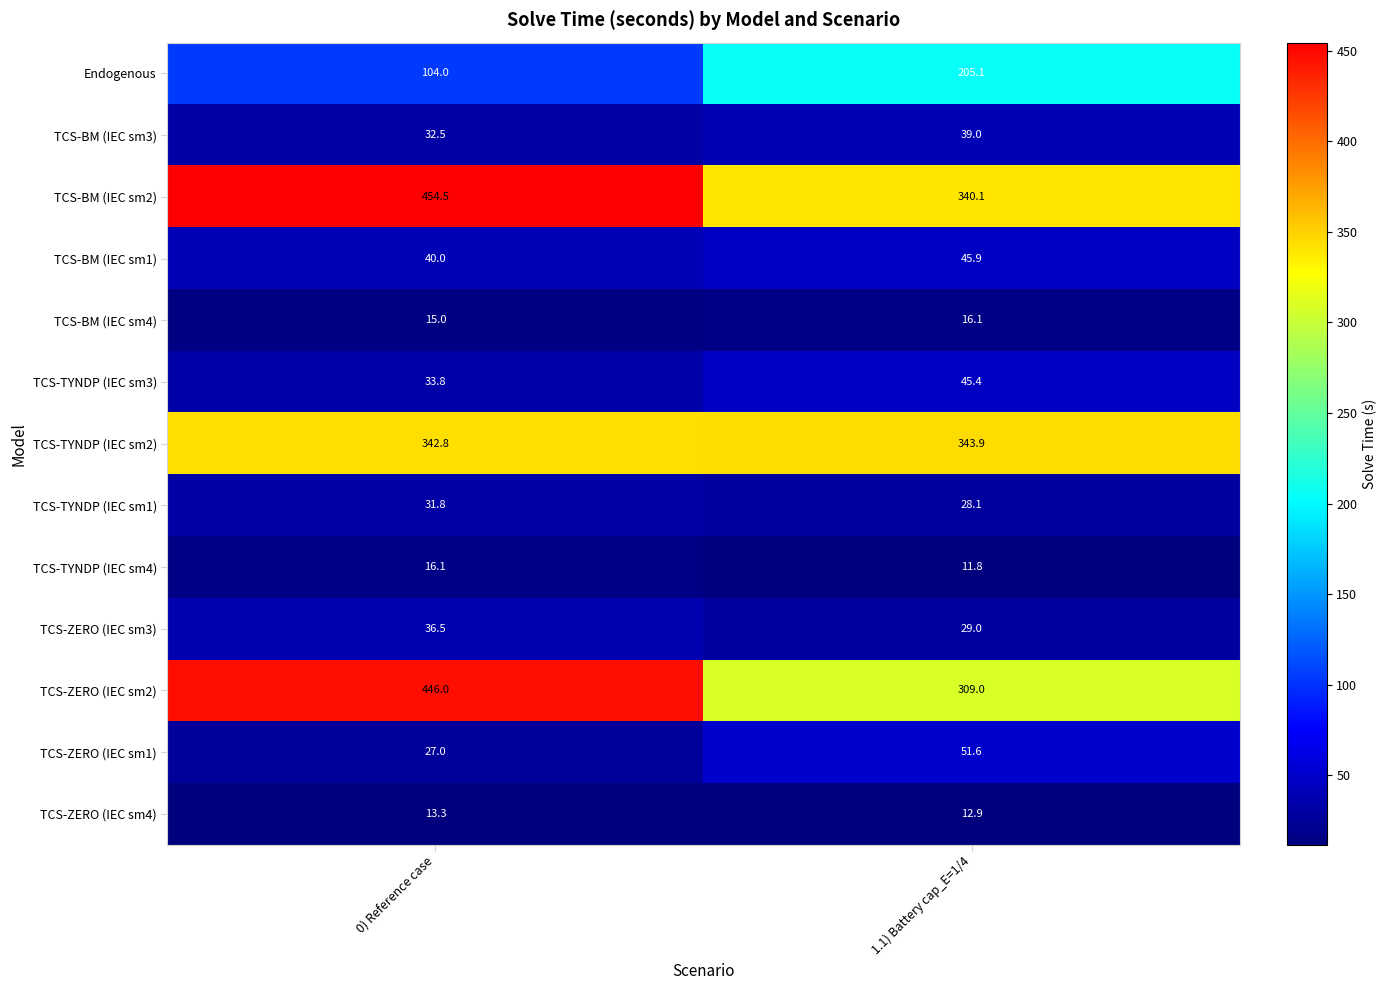

What is the approximate value of TCS-ZERO (IEC sm2) at 0) Reference case?

446.0